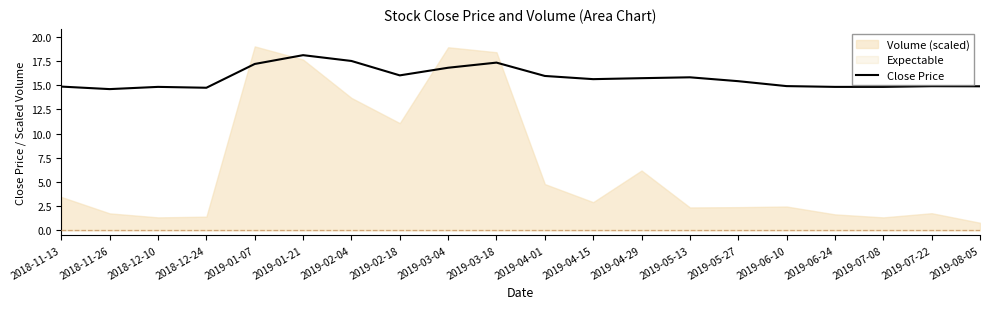

Reading right to left, extract all data points from this chart.

14.9	14.9	14.8	14.8	14.9	15.4	15.8	15.7	15.6	16.0	17.3	16.8	16.0	17.5	18.1	17.2	14.7	14.8	14.6	14.9